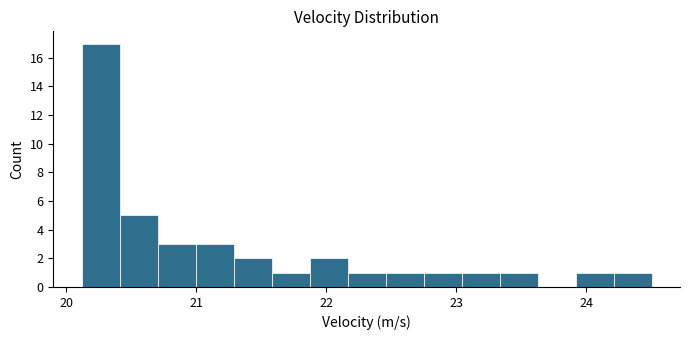

Read against the x-axis, roughly where is the centre of the tallest bar?

20.3